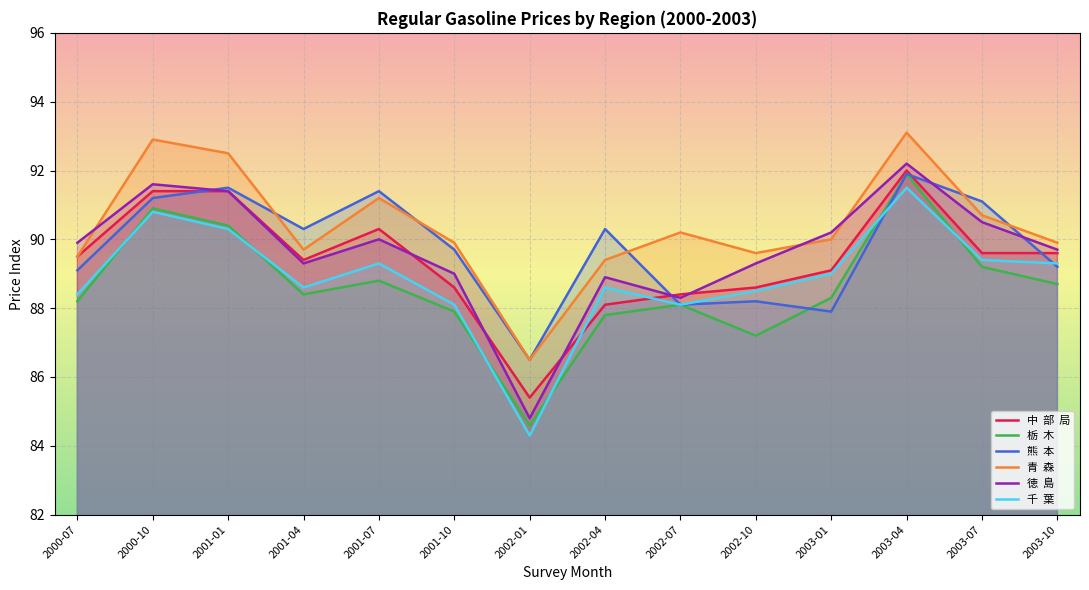

Which has a higher value, 2002-04 or 2002-10?

2002-10